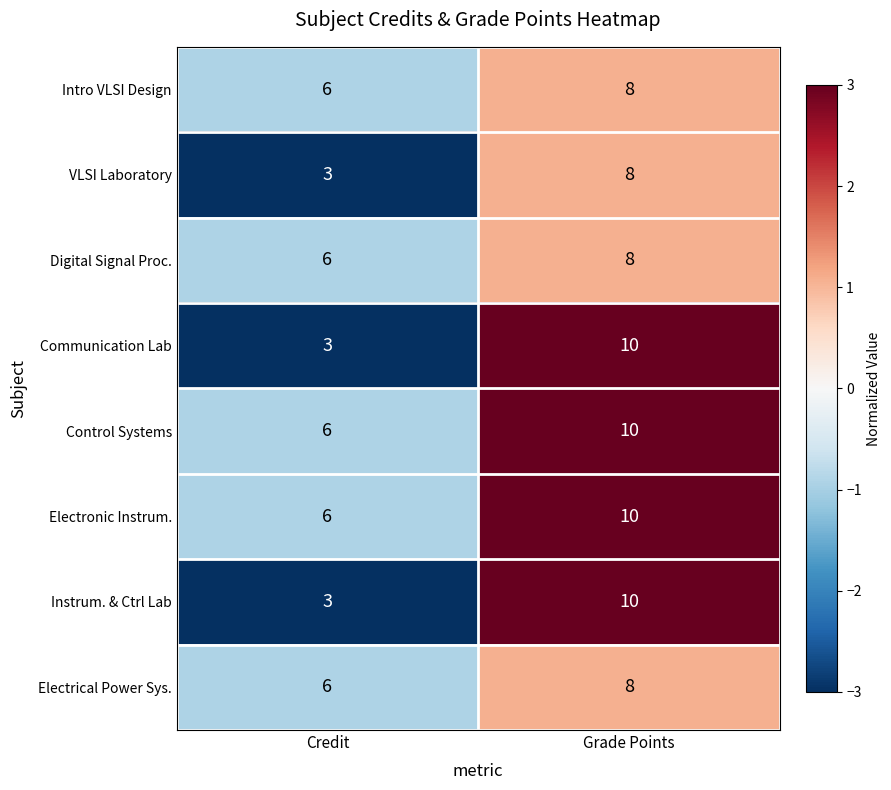

Which label corresponds to the largest value in the chart?

Grade Points